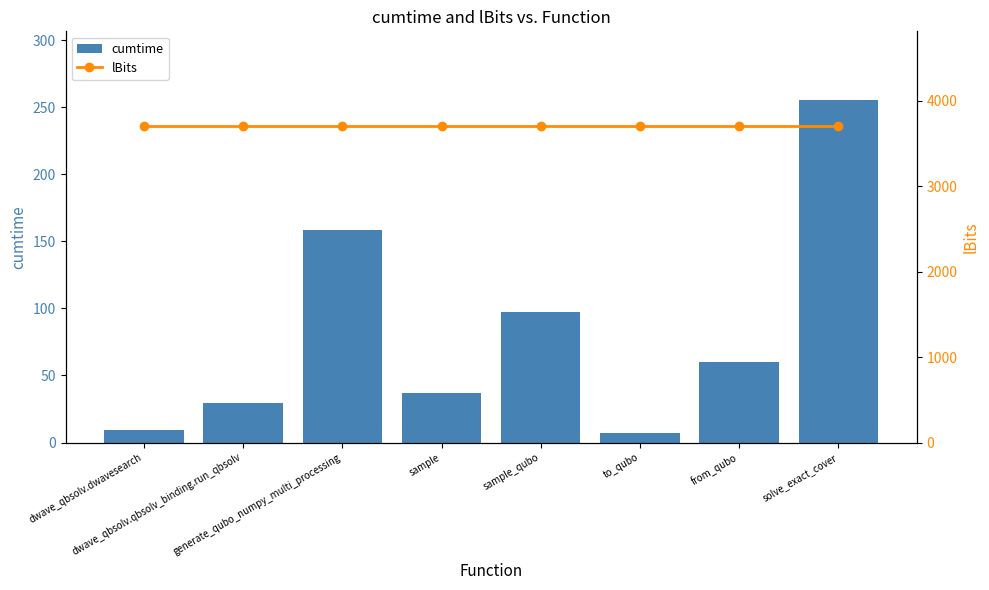

Is it true that lBits equals 3700.0 at solve_exact_cover?

True